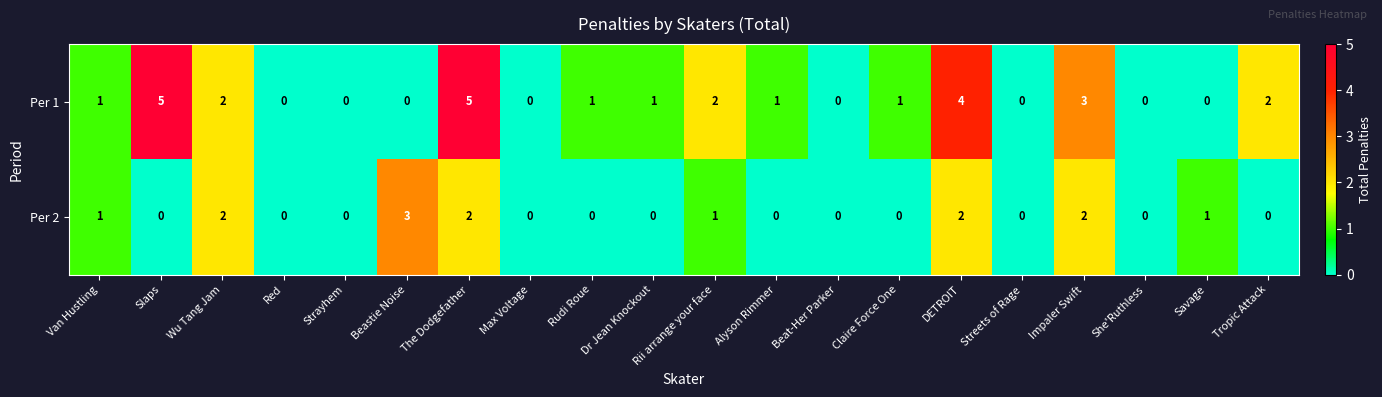

How many values in Per 2 are above zero?

8